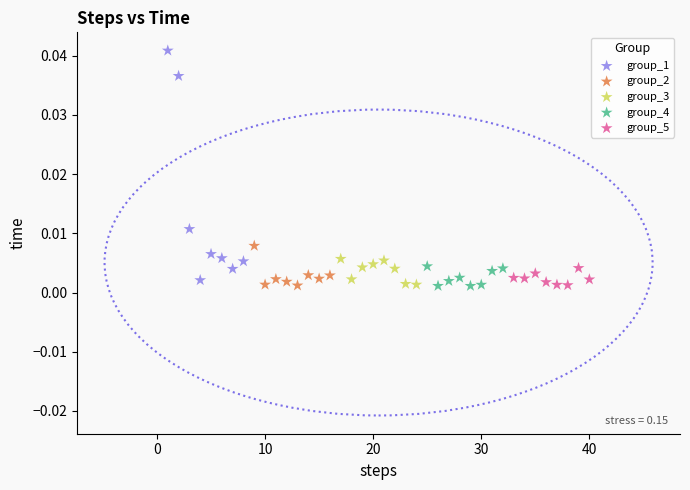

Which series has the widest spread of Y values?

group_1